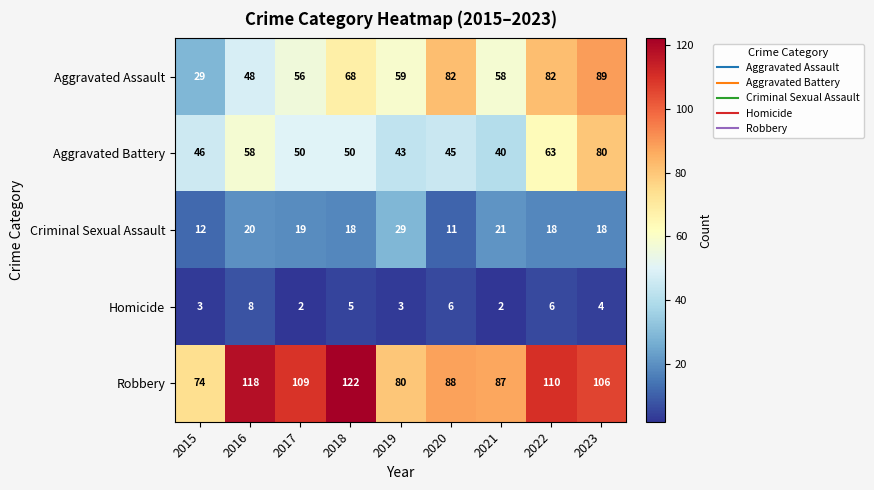

Which category has the highest value in the Robbery series?

2018